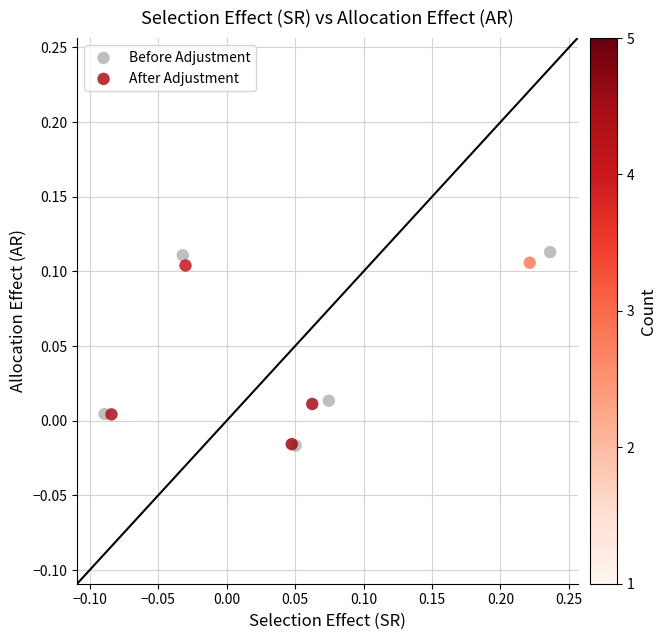

Which series reaches the maximum Y coordinate?

Before Adjustment